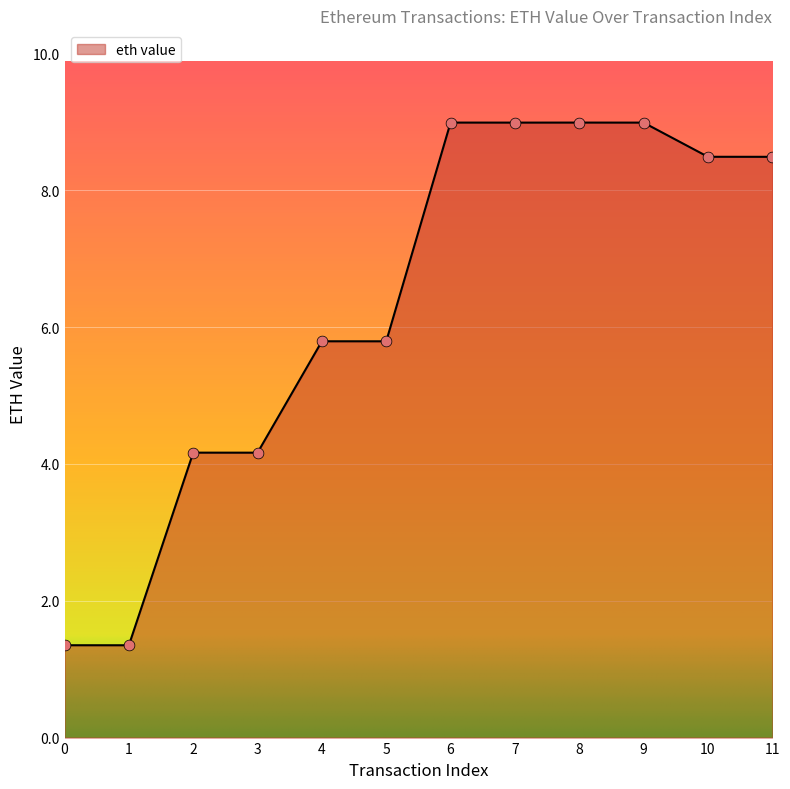

Approximately how many times larger is the value at 8 compared to 3?

2.2